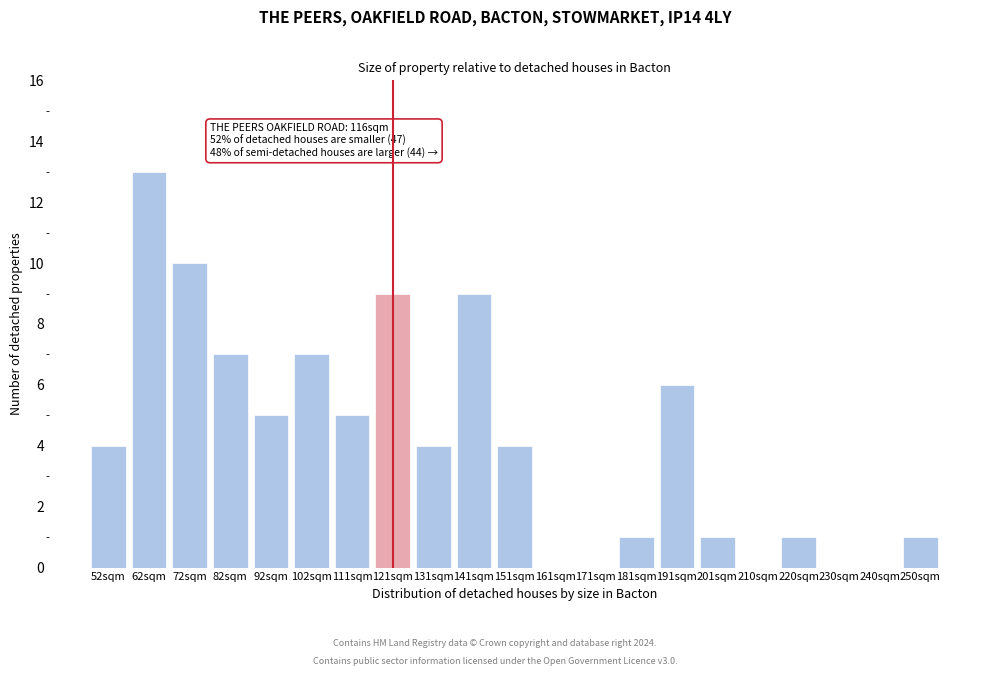

Reading left to right, extract all data points from this chart.

52sqm=4	62sqm=13	72sqm=10	82sqm=7	92sqm=5	102sqm=7	111sqm=5	121sqm=9	131sqm=4	141sqm=9	151sqm=4	161sqm=0	171sqm=0	181sqm=1	191sqm=6	201sqm=1	210sqm=0	220sqm=1	230sqm=0	240sqm=0	250sqm=1